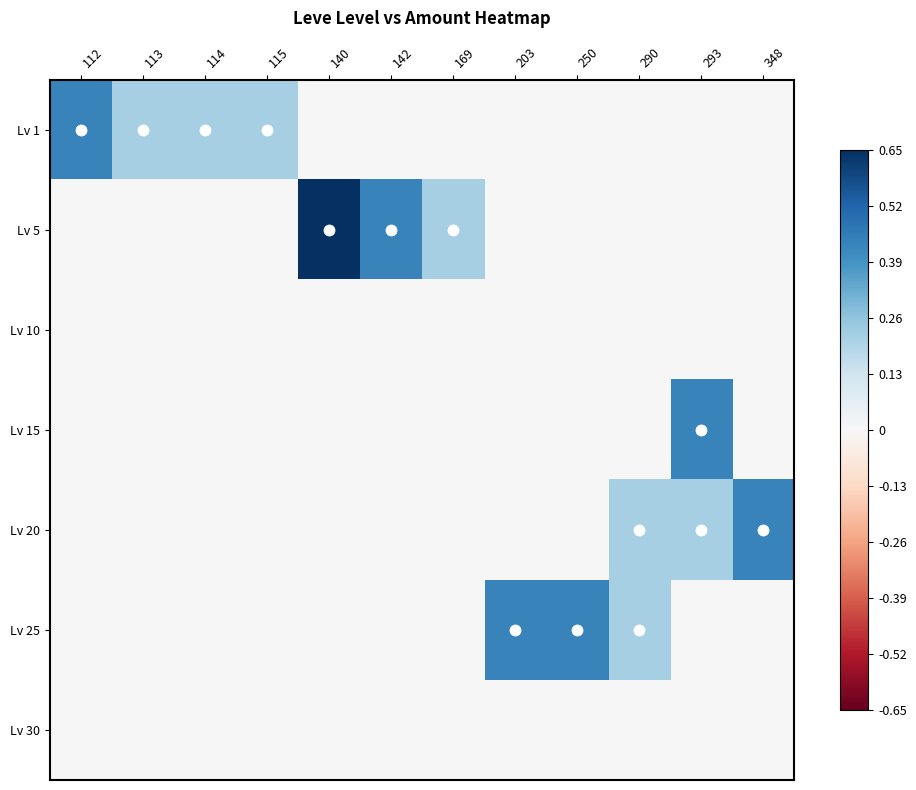

At which category is the sum across all series the highest?

140